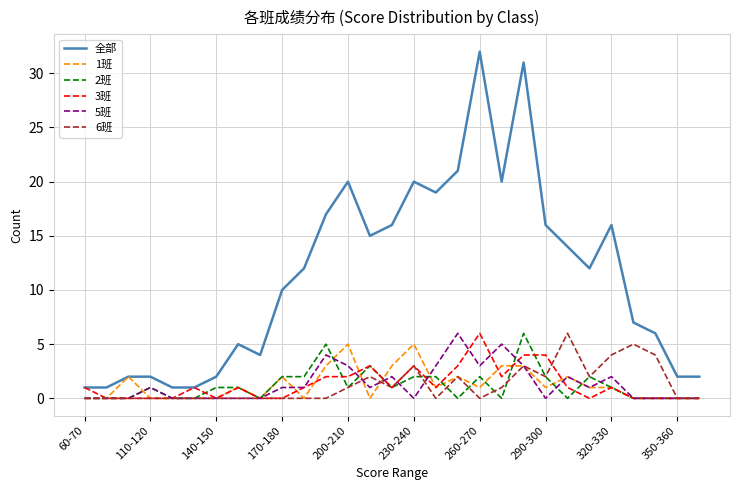

What are all the series names shown in the legend?

全部, 1班, 2班, 3班, 5班, 6班